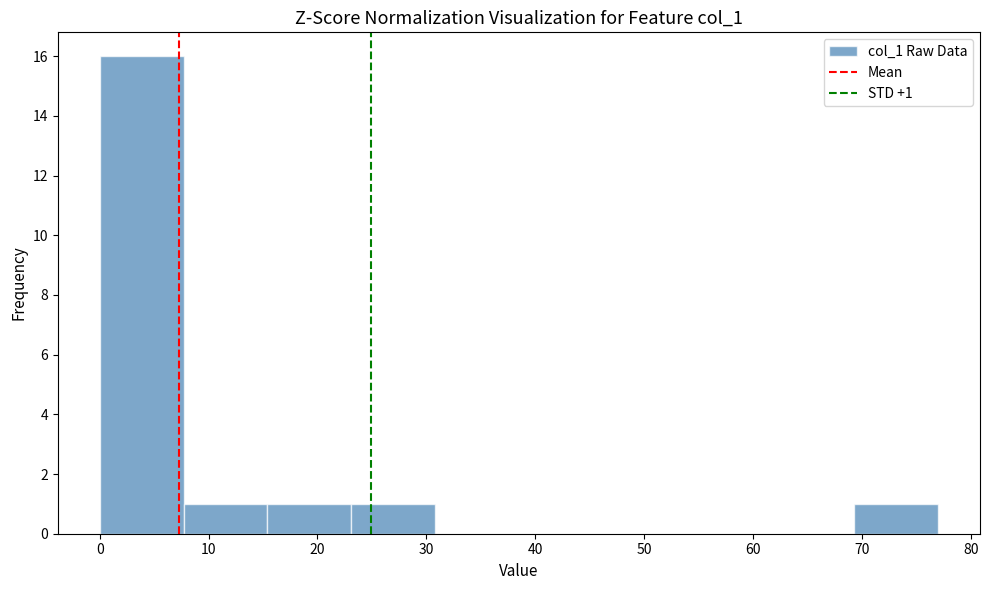

Which range on the x-axis has the tallest bar?

0.0 to 7.7